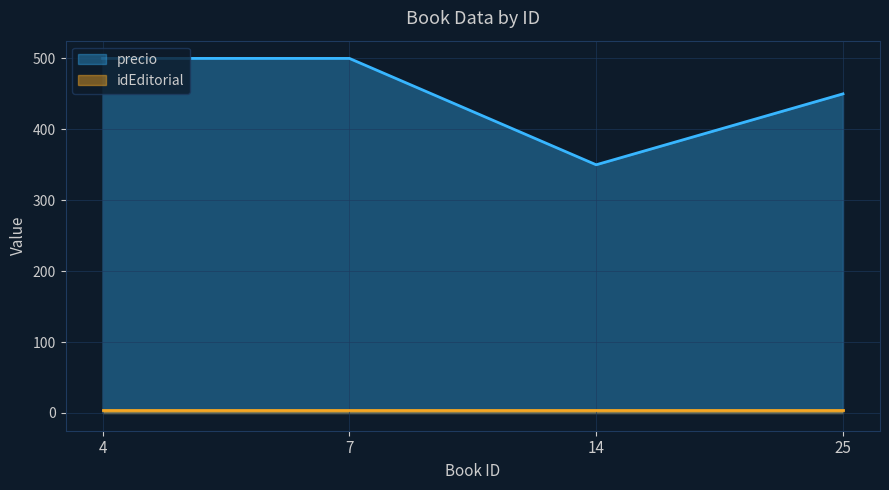

What is the ratio of the value at 25 to the value at 14?

1.3